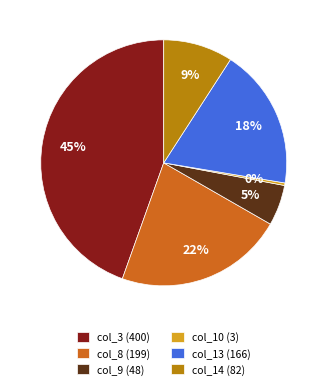

The col_8 (199) slice represents 11% of the pie. True or false?

False